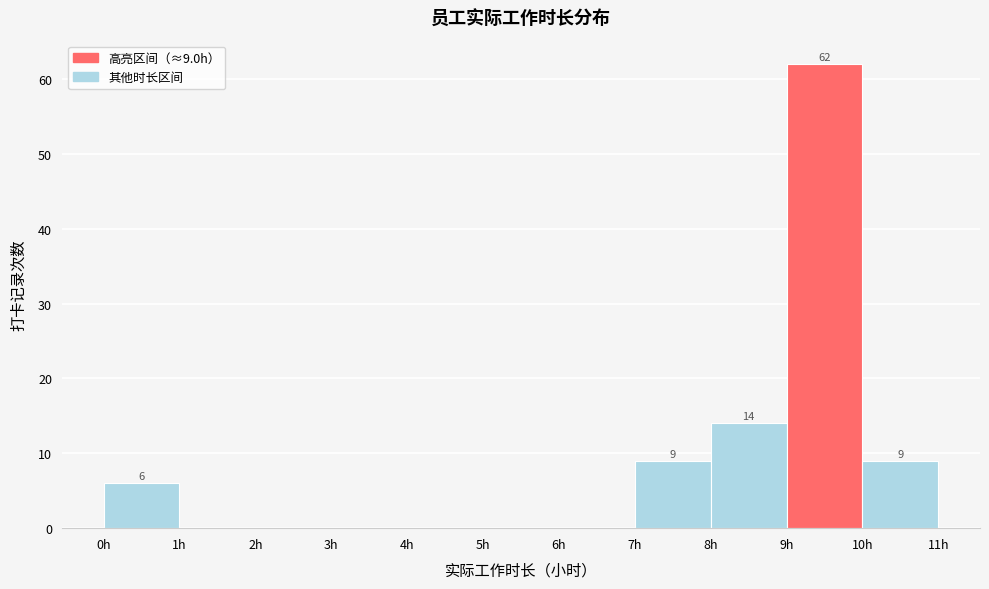

Over which range of the x-axis is the bar tallest?

9 to 10